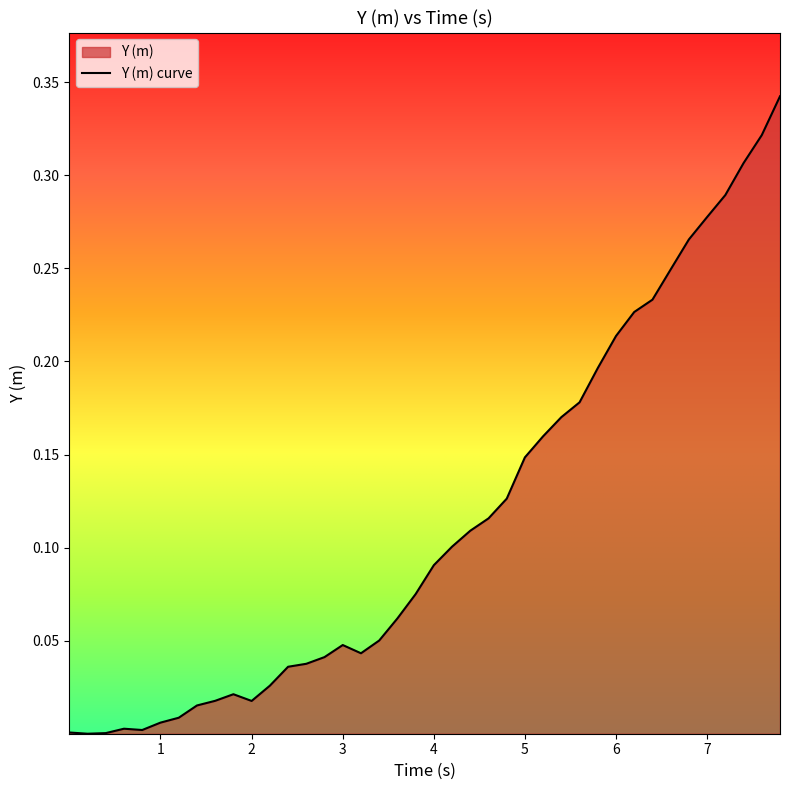

Does the chart display data point markers on the line(s)?

No